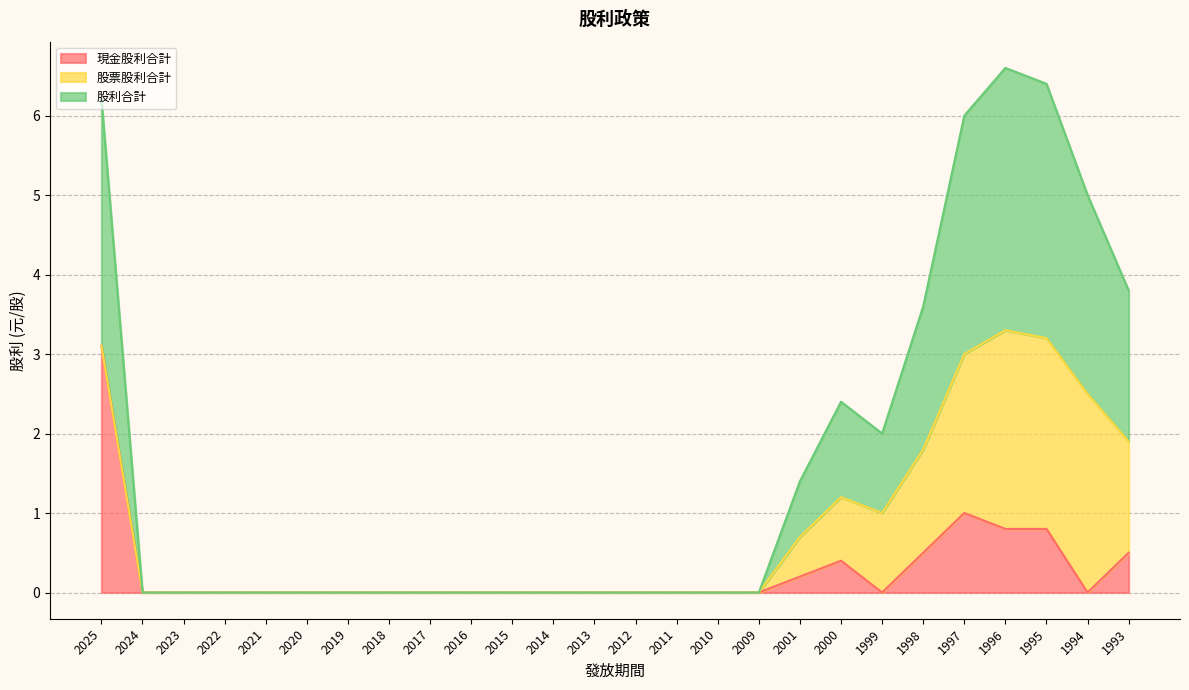

Where is 現金股利合計 nearest to the value 1?

1997